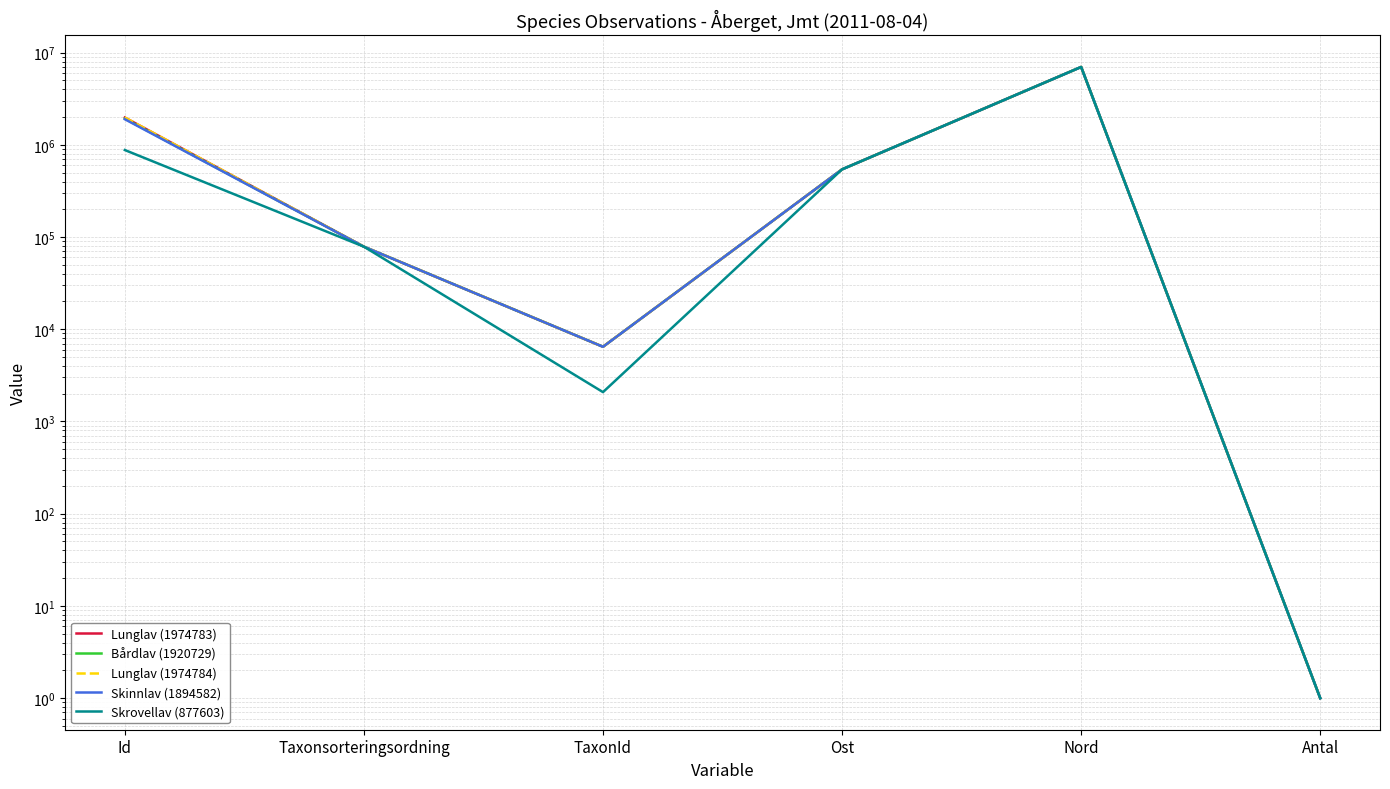

At which label is Lunglav (1974783) closest to 3490399?

Id